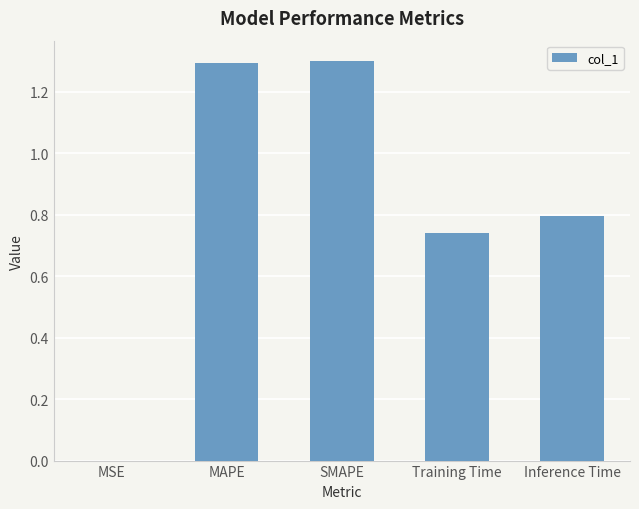

Read the value at Inference Time.

0.8